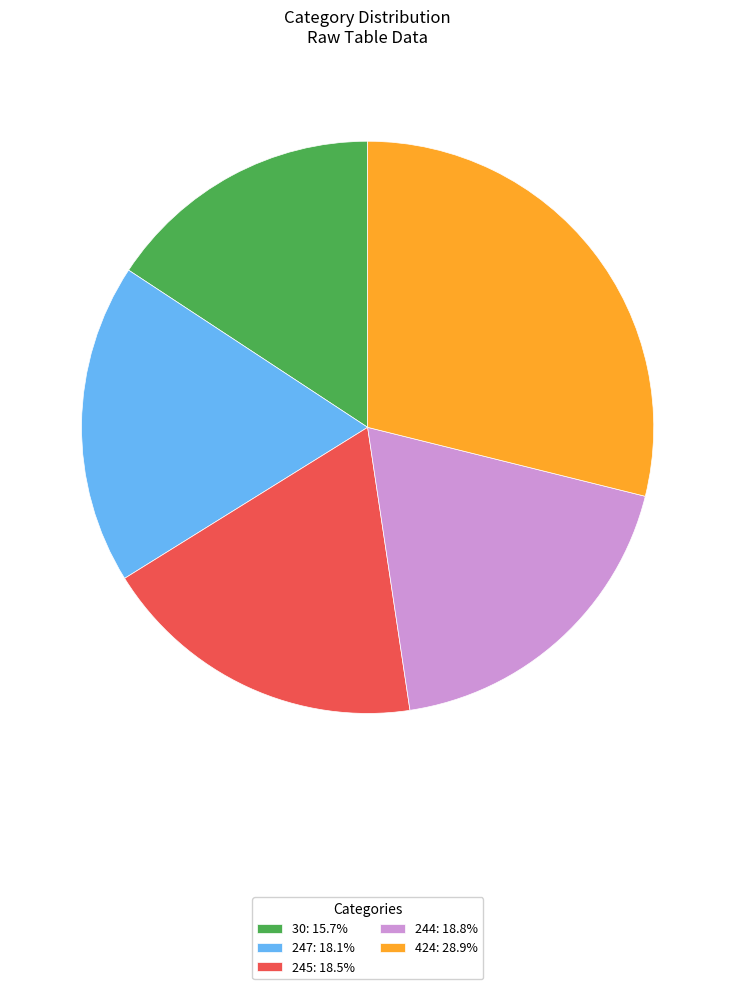

Is the sum of 424: 28.9% and 247: 18.1% greater than half?

No